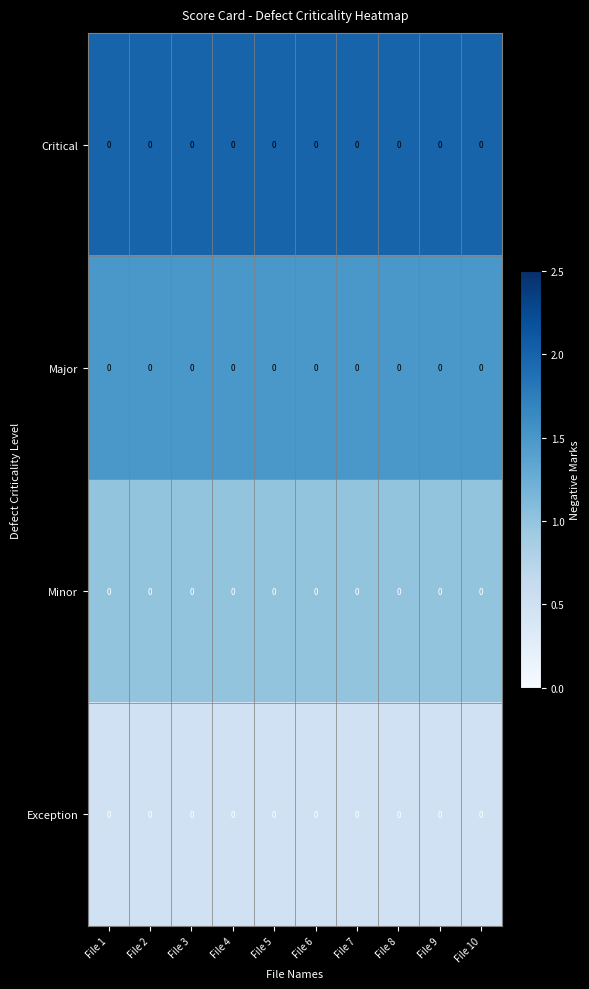

Which category has the highest value in the Minor series?

File 1